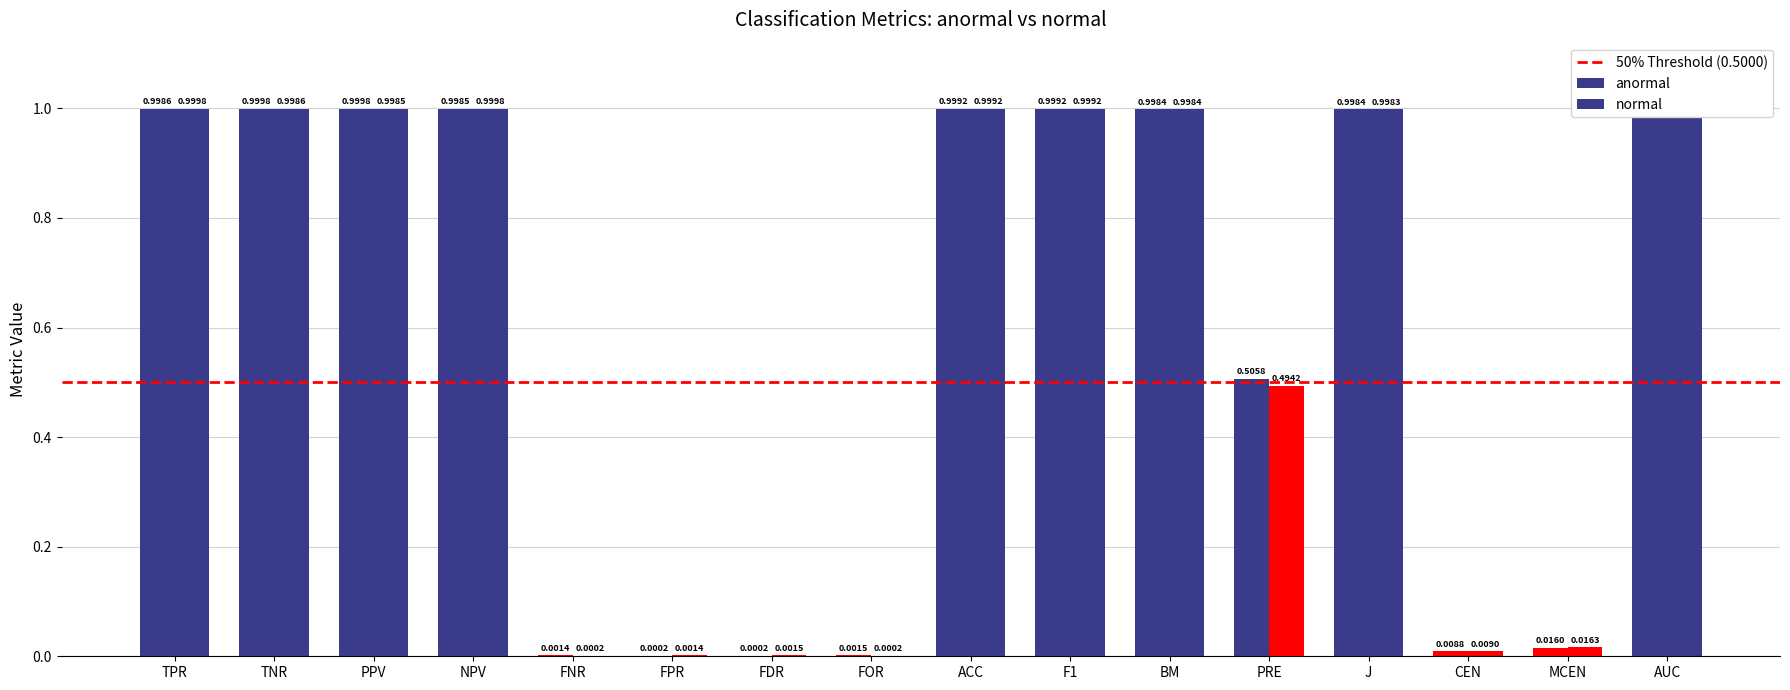

How many groups of bars are there?

16